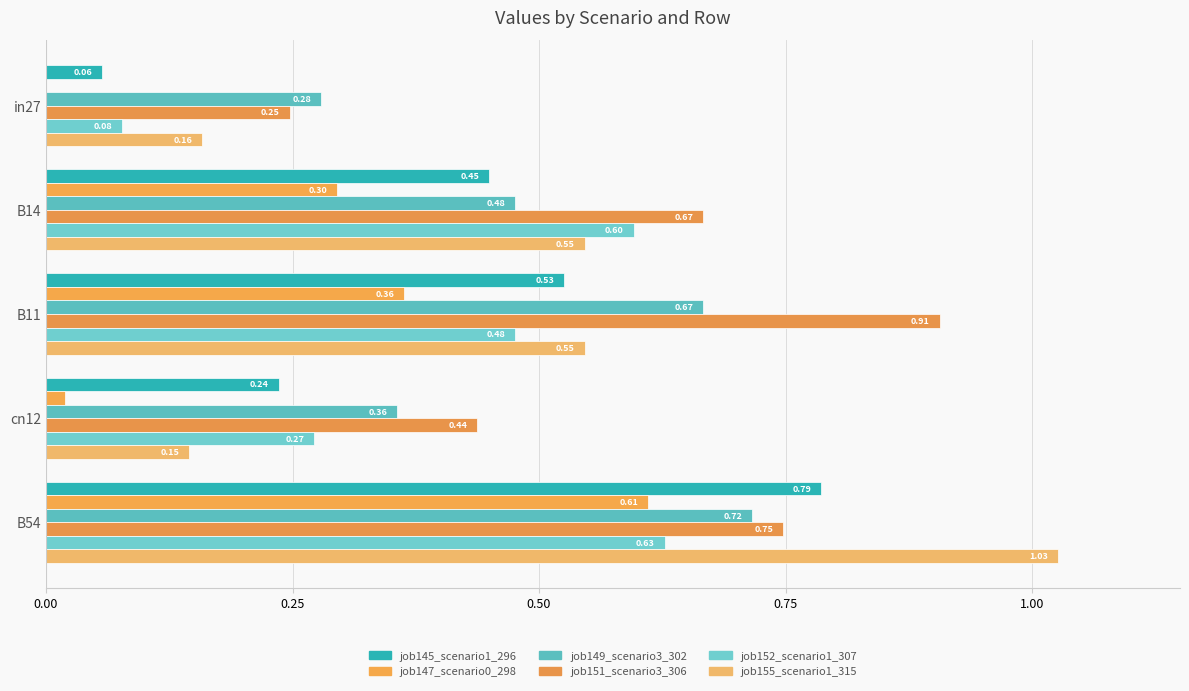

What is the average value of the job149_scenario3_302 series?

0.5